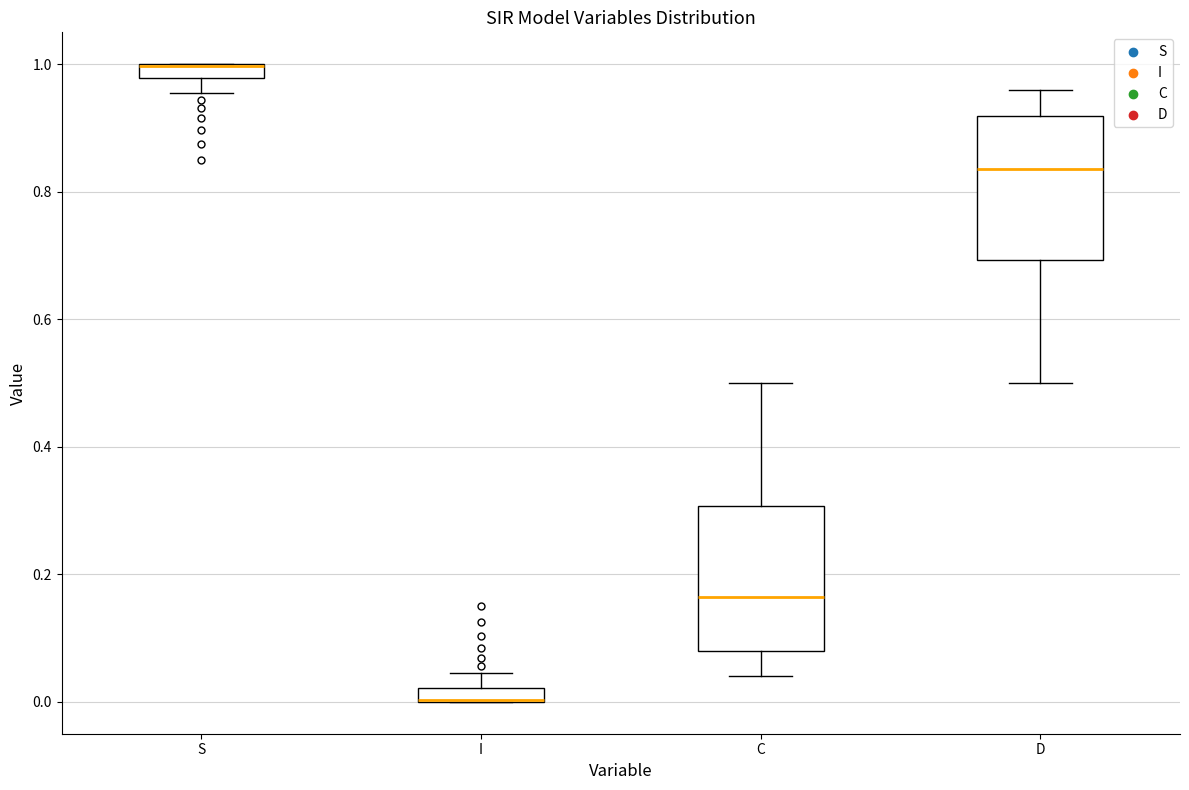

Where is the lower edge of the box for S on the y-axis? The values are not printed on the chart, so give them approximately, as read against the axis.

0.98